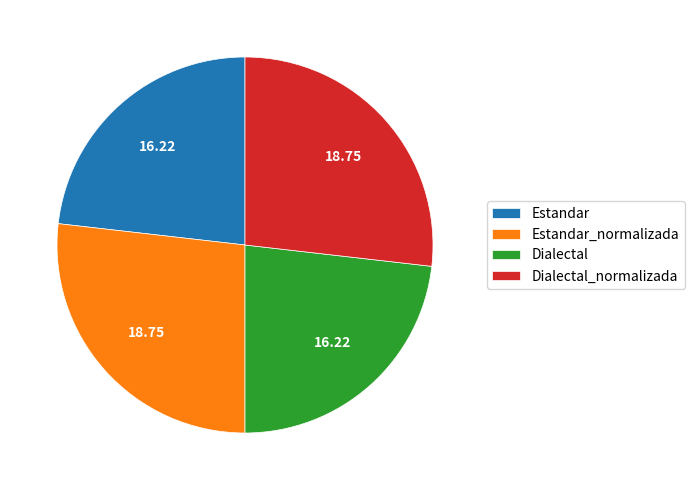

How many segments does this pie chart have?

4